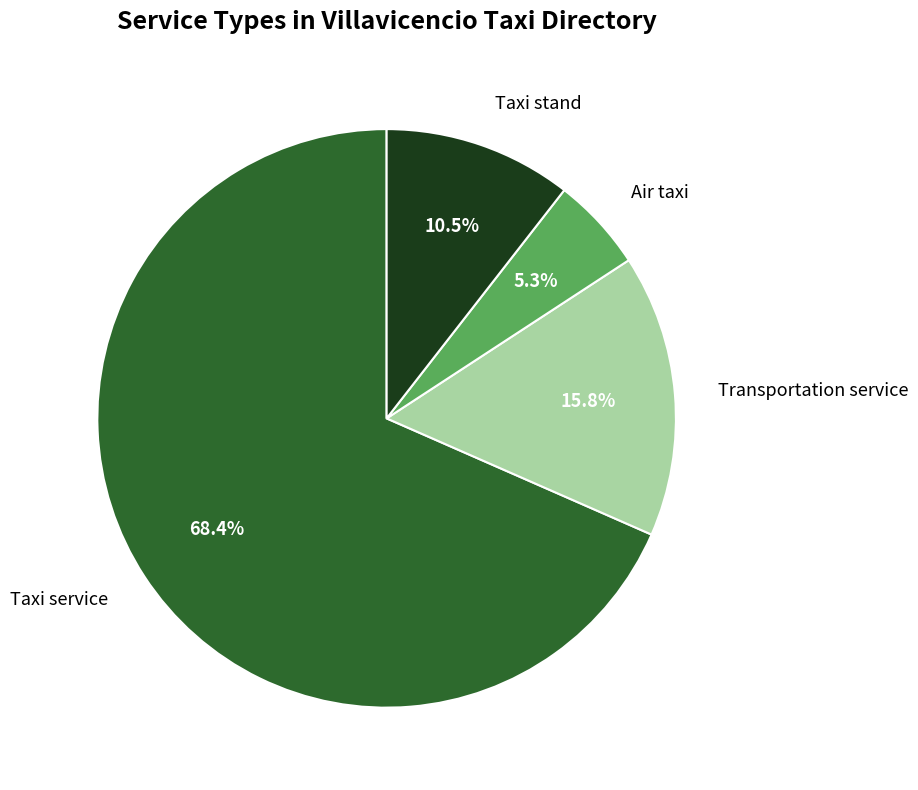

Count the number of slices in the pie.

4